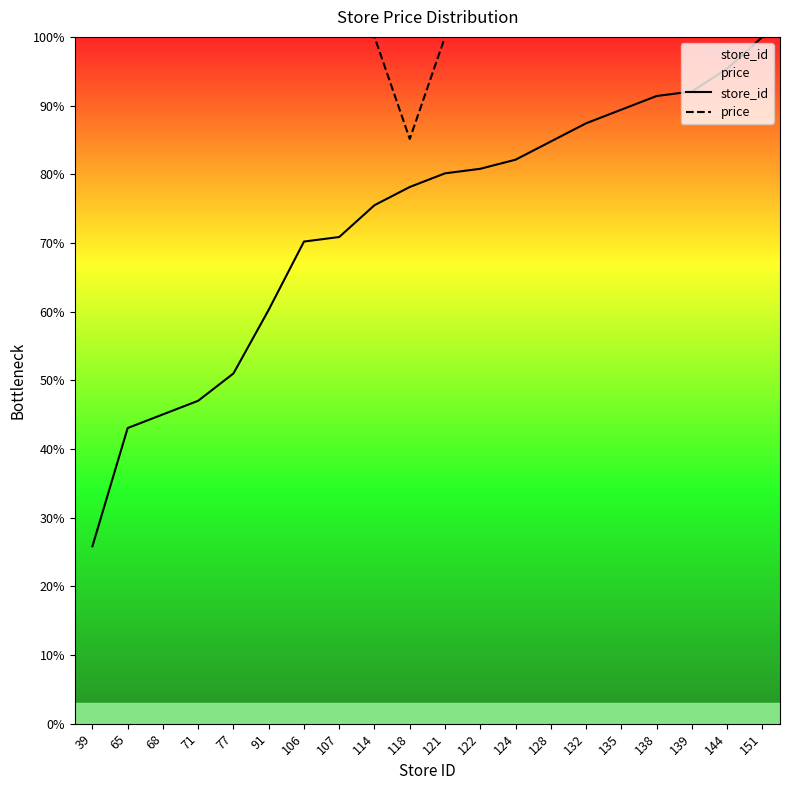

At which category is the sum across all series the highest?

151